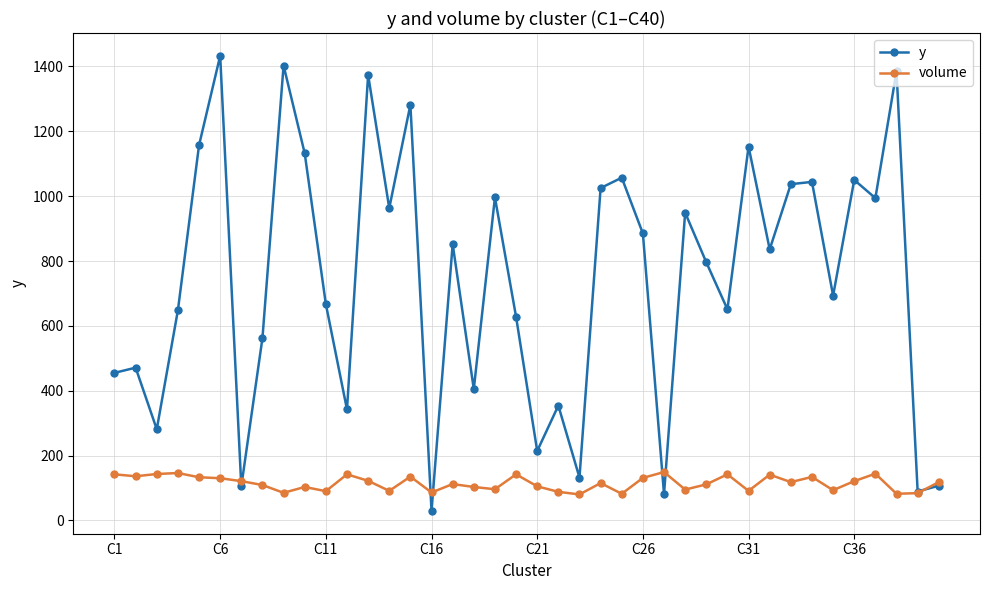

True or false: volume has more than 0 points higher than both neighbors.

True